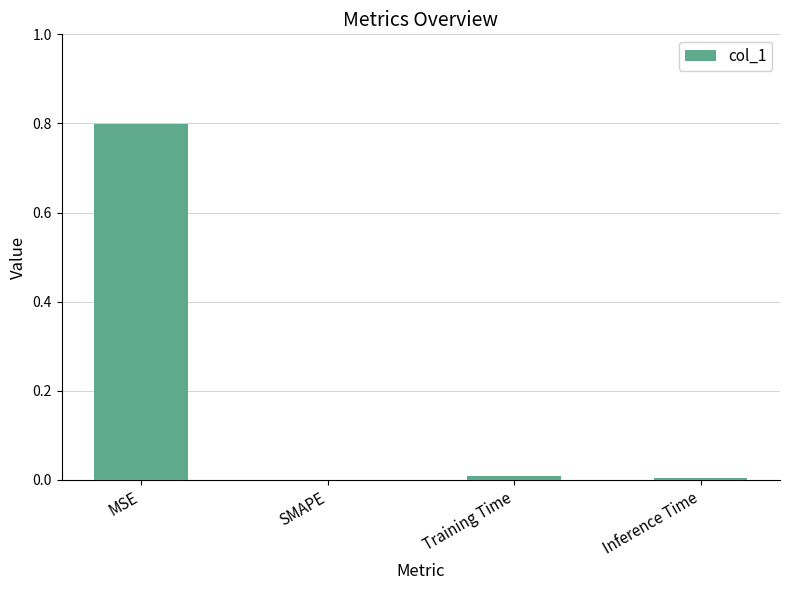

The value at SMAPE is 0.0. True or false?

True